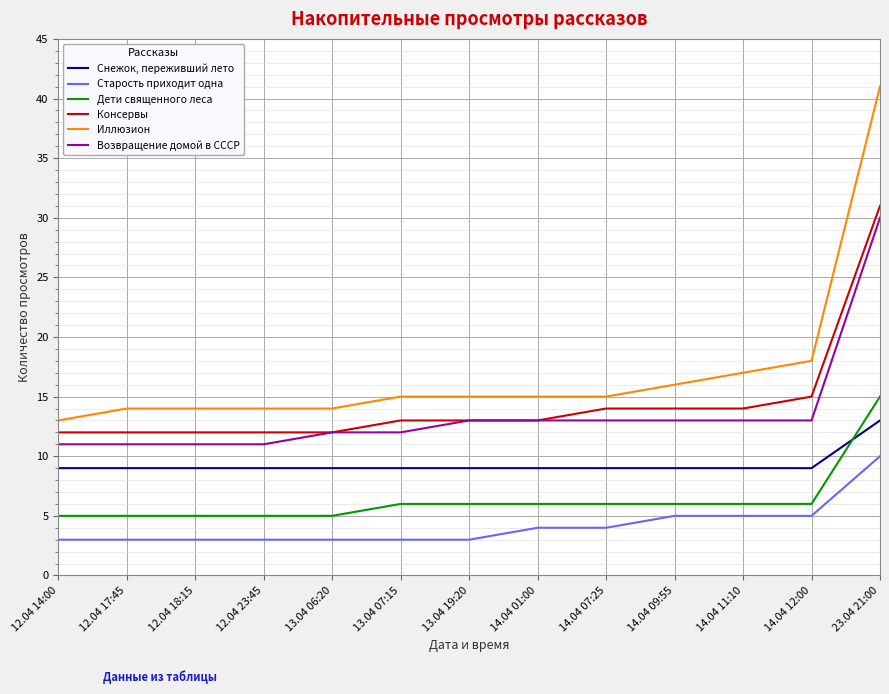

Is this an area chart (filled region under the line)?

No